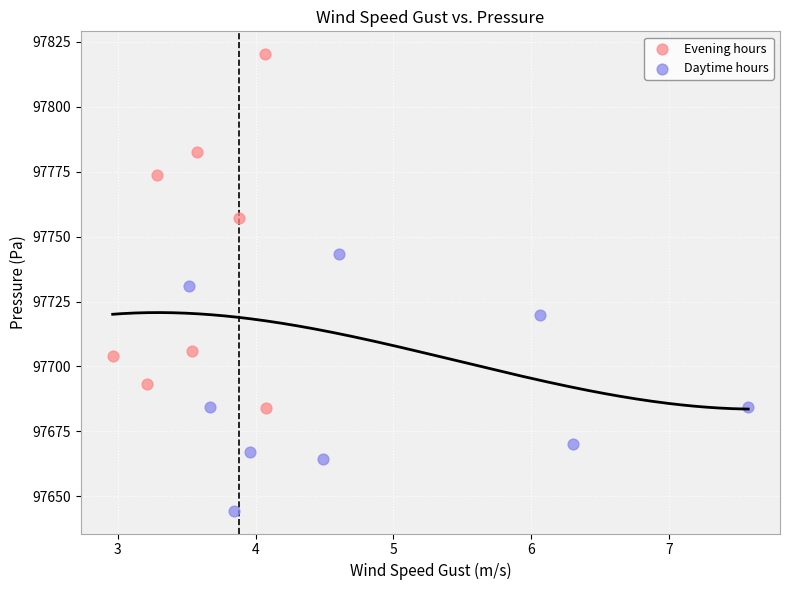

Which series has the largest Y range (max minus min)?

Evening hours